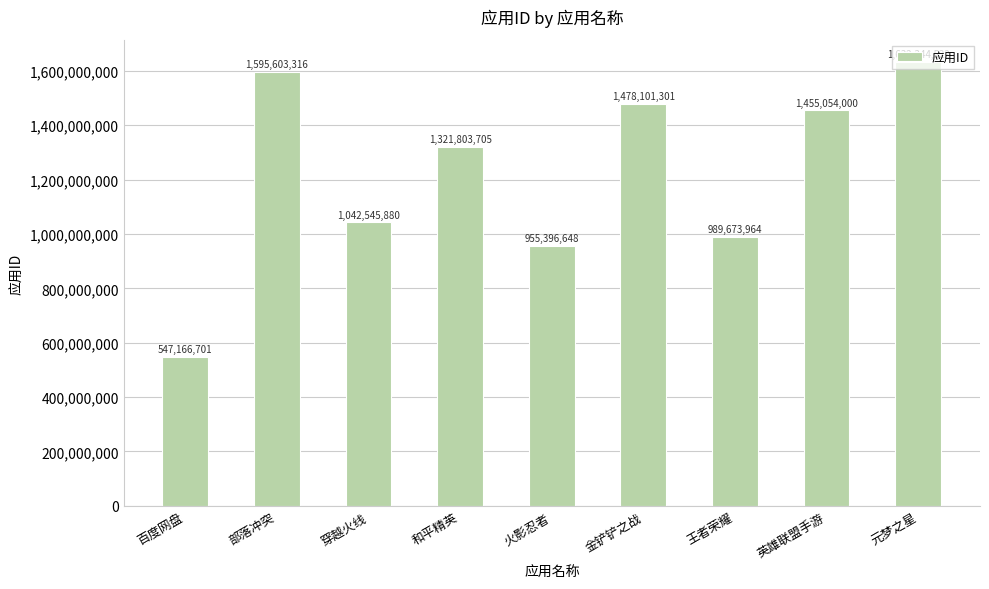

Reading left to right, what are all the values shown in this chart?

百度网盘=547166701	部落冲突=1595603316	穿越火线=1042545880	和平精英=1321803705	火影忍者=955396648	金铲铲之战=1478101301	王者荣耀=989673964	英雄联盟手游=1455054000	元梦之星=1632344522